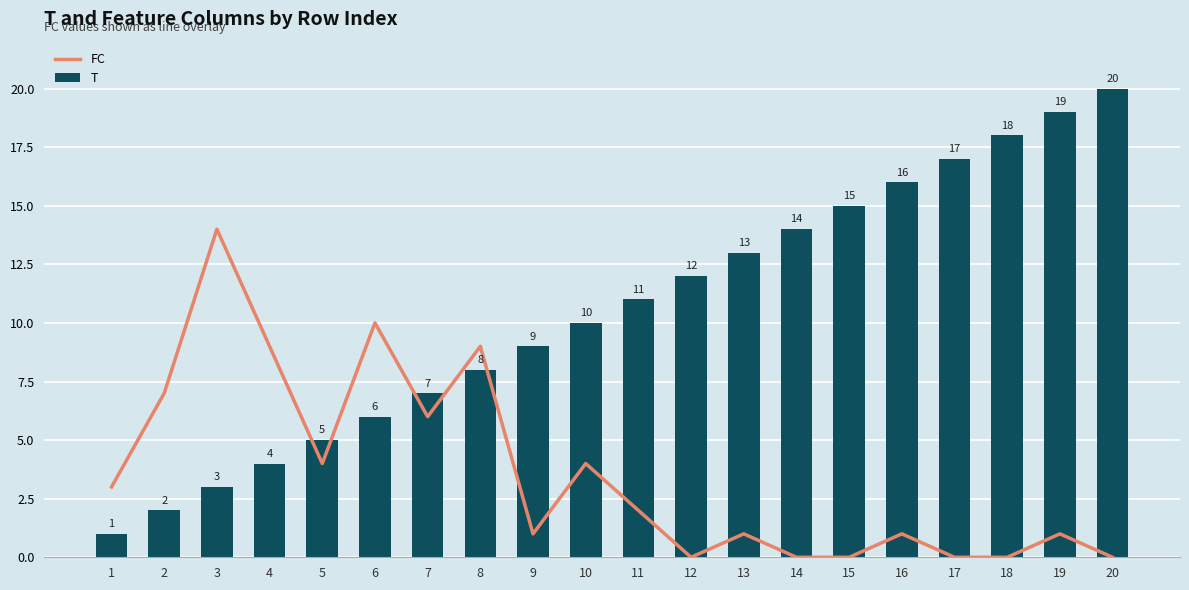

What is the value of the T bar at the 11th from the left?

11